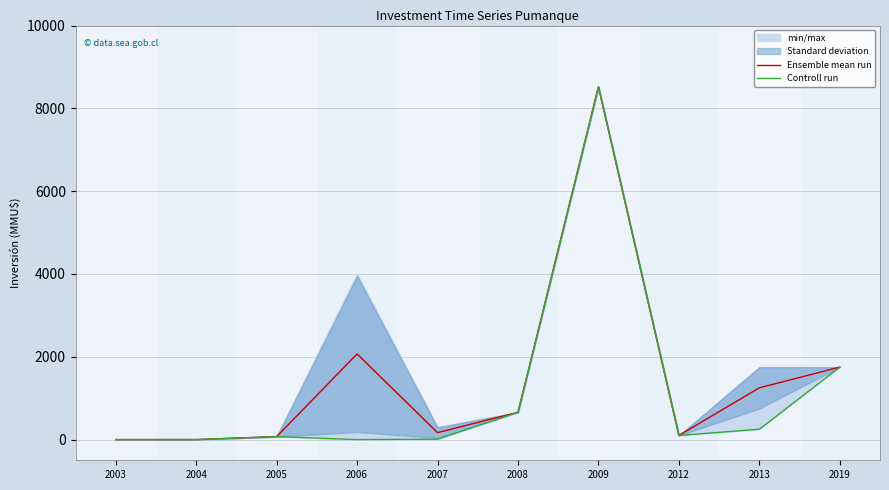

How many data points does each series have?

10